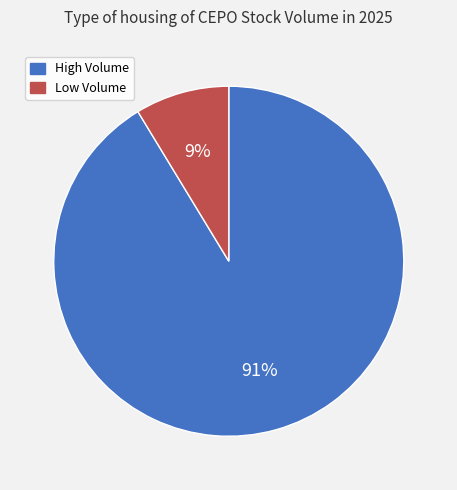

What percentage is the Low Volume slice, to the nearest percent?

9%